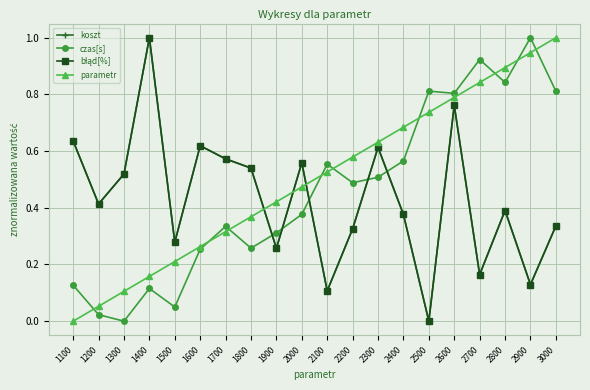

Rank the categories by parametr value from lowest to highest.

1100, 1200, 1300, 1400, 1500, 1600, 1700, 1800, 1900, 2000, 2100, 2200, 2300, 2400, 2500, 2600, 2700, 2800, 2900, 3000